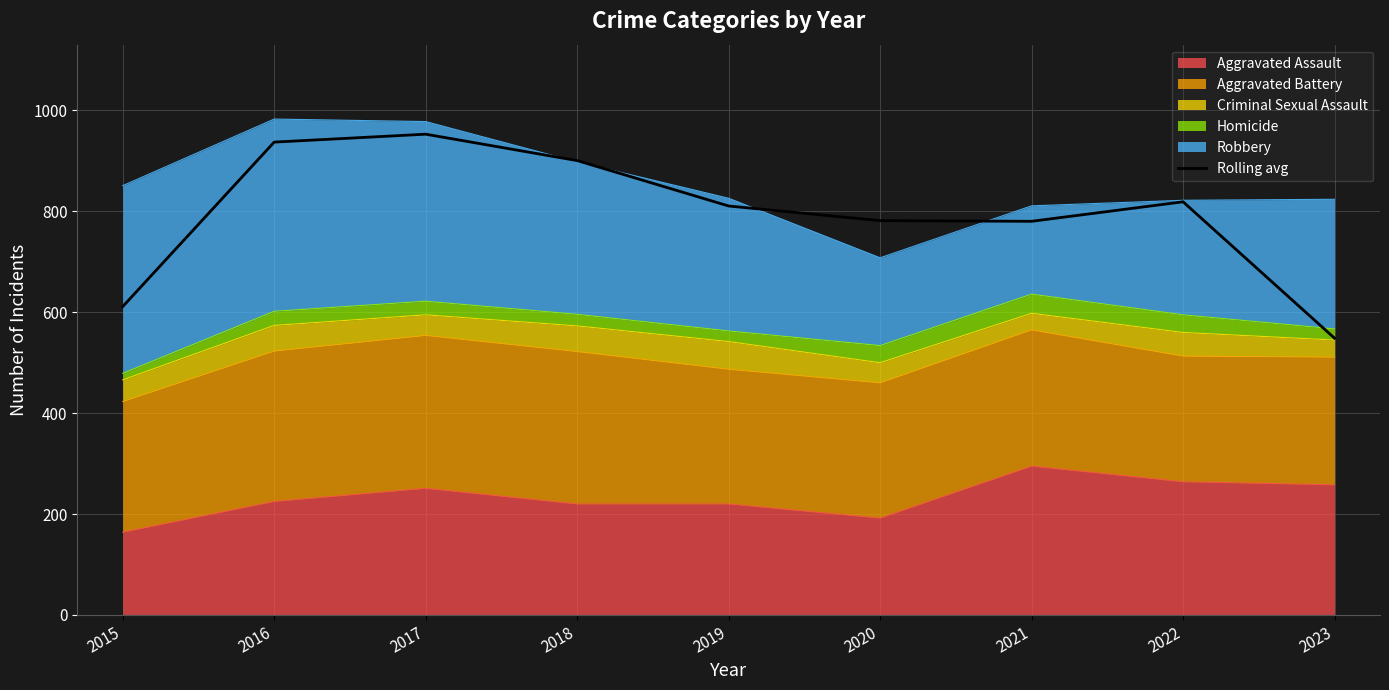

How many interior local valleys (lower than both neighbors) does the data have?

1